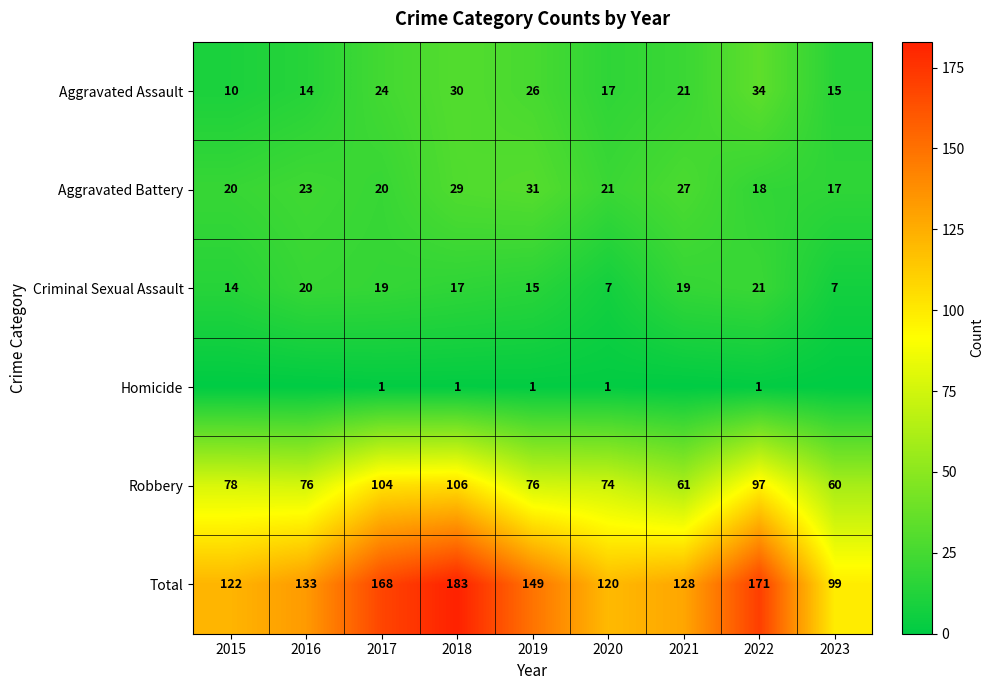

Between 2017 and 2020, which series saw the biggest shift?

Total